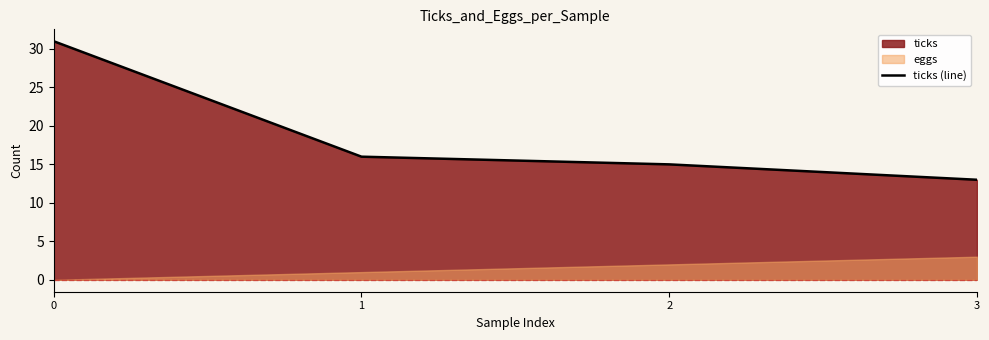

Reading left to right, extract all data points from this chart.

0=31	1=16	2=15	3=13